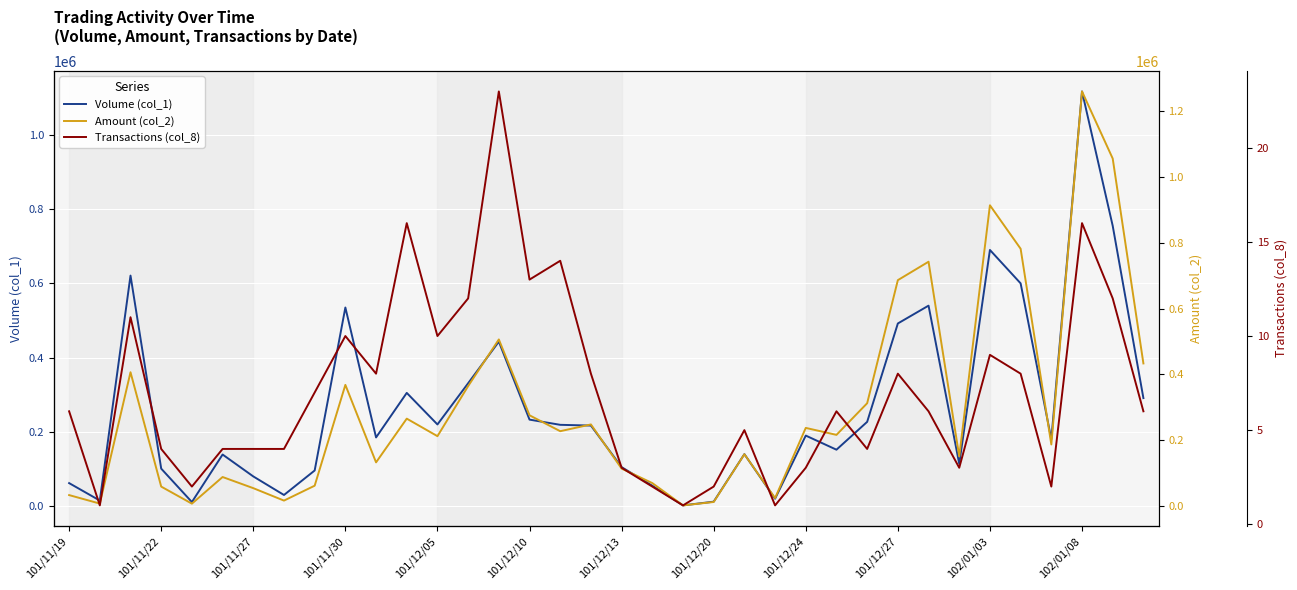

Which series has the largest total across all categories?

Amount (col_2)